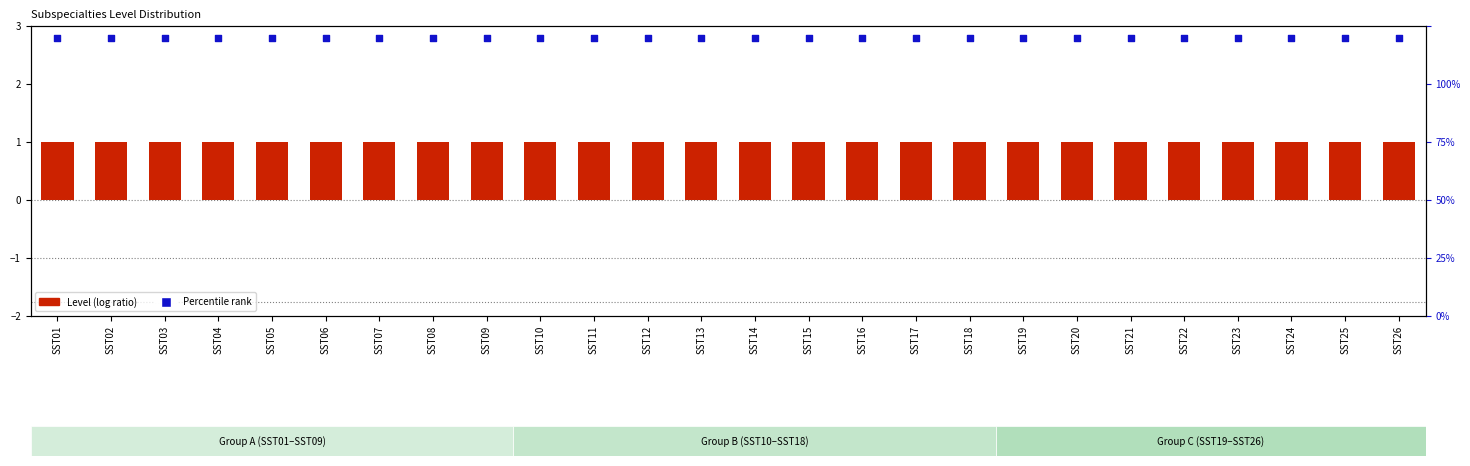

At which category is the sum across all series the highest?

SST01